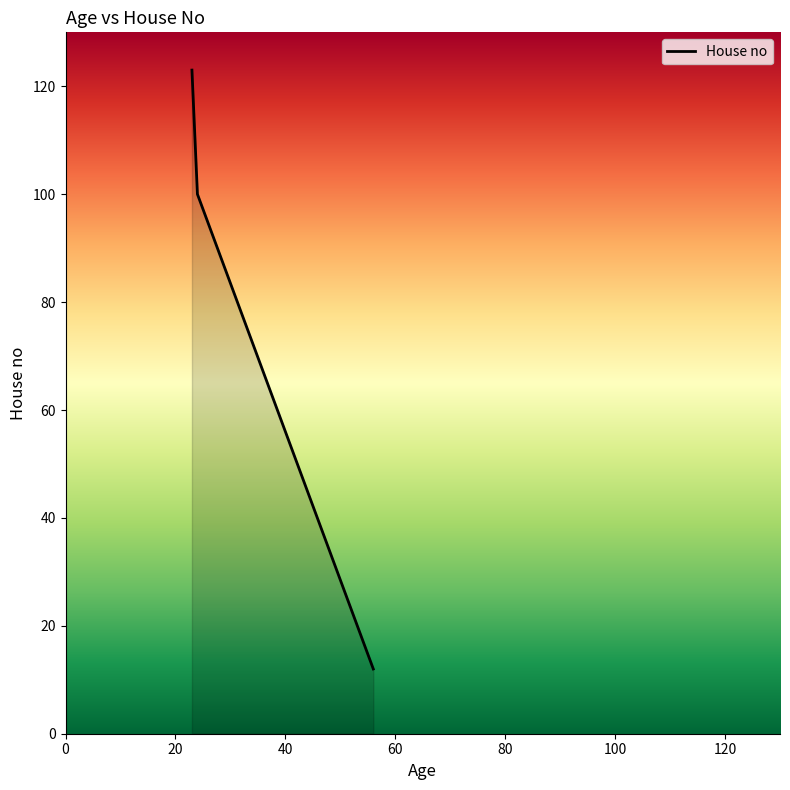

What is the maximum value shown in the chart?

123